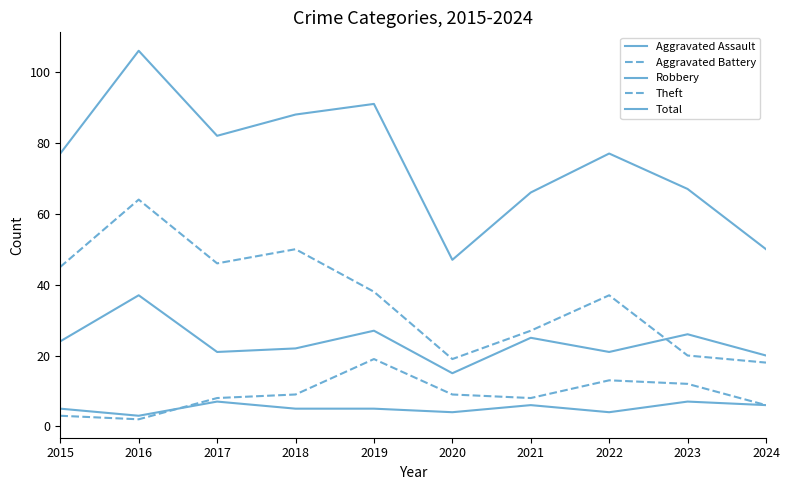

Reading right to left, list all the values displayed in this chart.

Aggravated Assault: 6	7	4	6	4	5	5	7	3	5
Aggravated Battery: 6	12	13	8	9	19	9	8	2	3
Robbery: 20	26	21	25	15	27	22	21	37	24
Theft: 18	20	37	27	19	38	50	46	64	45
Total: 50	67	77	66	47	91	88	82	106	77